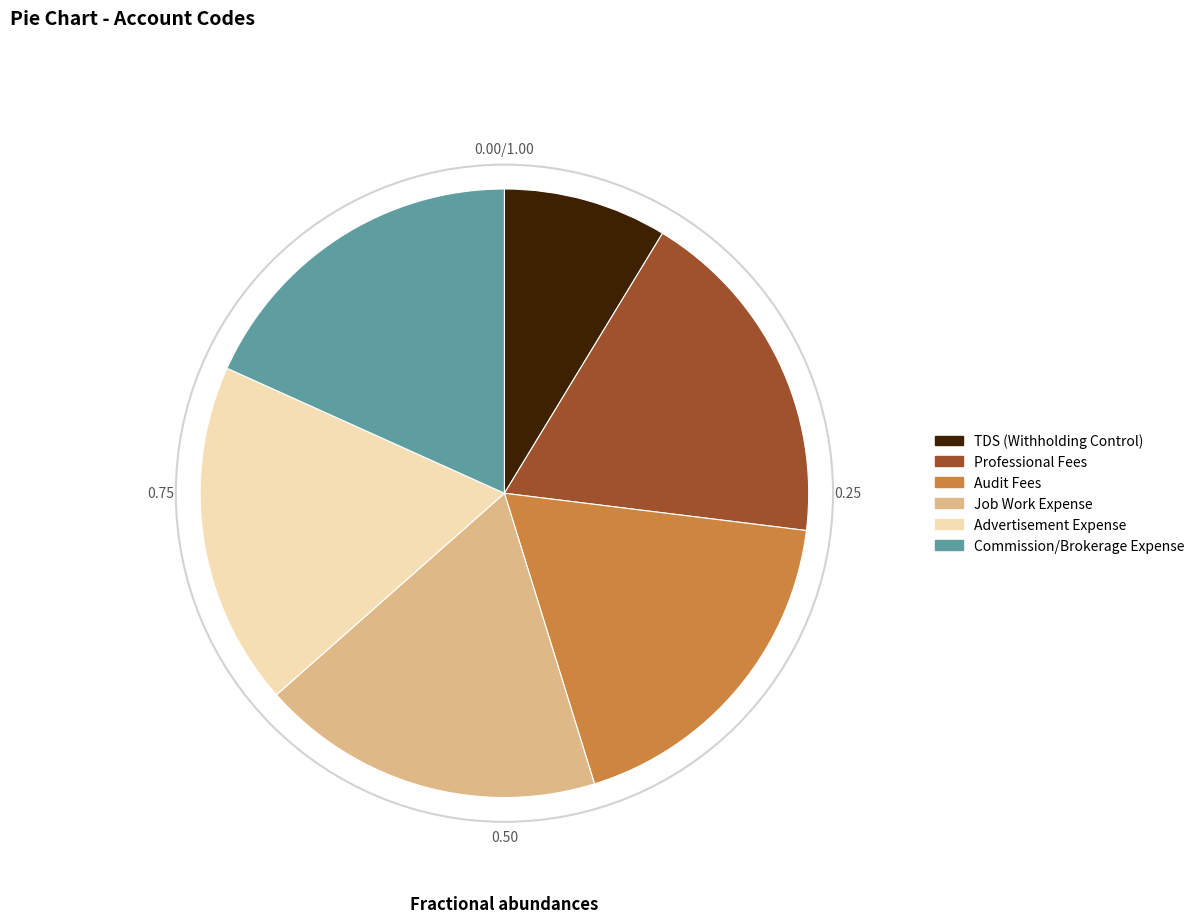

How many slices are in this pie chart?

6